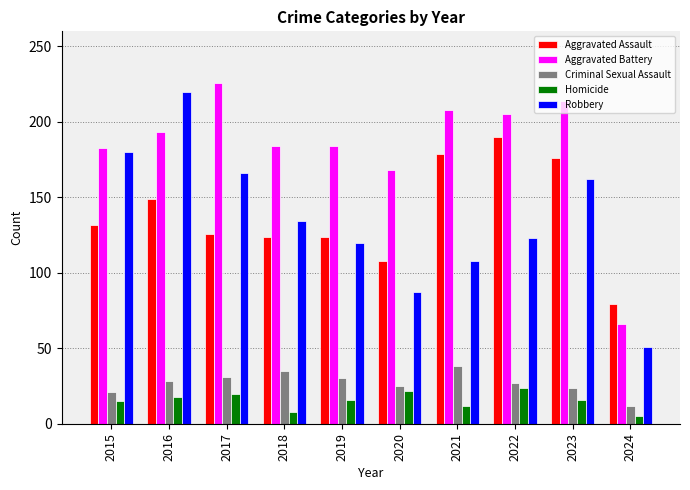

What is the total value across all series at 2023?

592